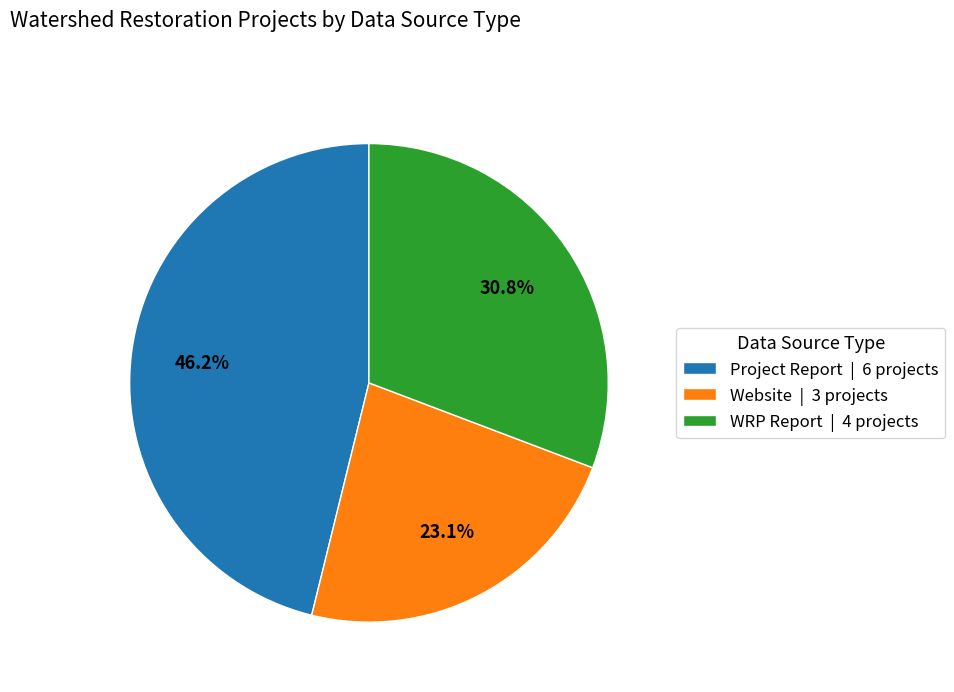

Count the number of slices in the pie.

3